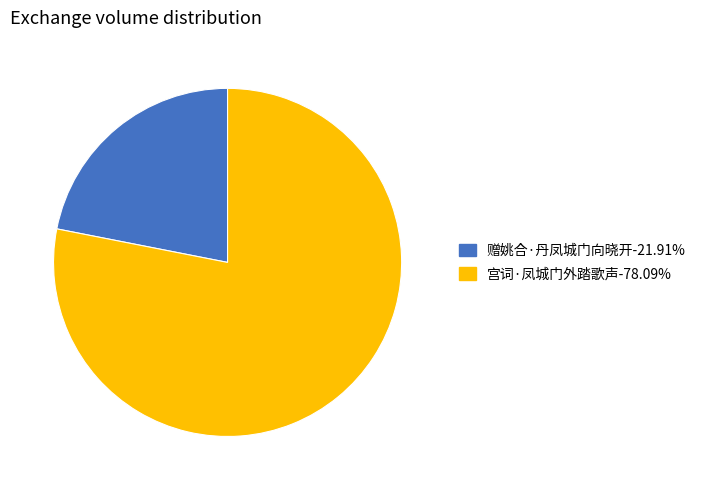

Rank the categories by value from highest to lowest.

宫词·凤城门外踏歌声, 赠姚合·丹凤城门向晓开